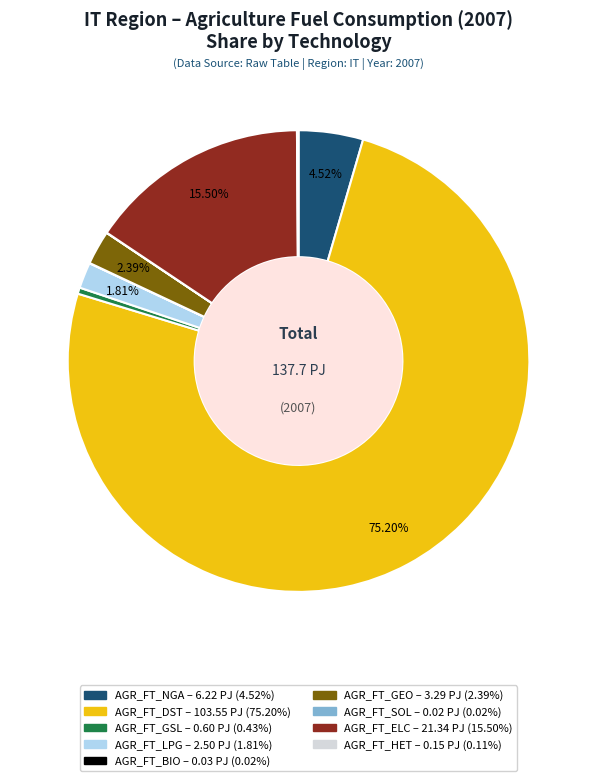

Between AGR_FT_NGA and AGR_FT_GEO, which is larger?

AGR_FT_NGA